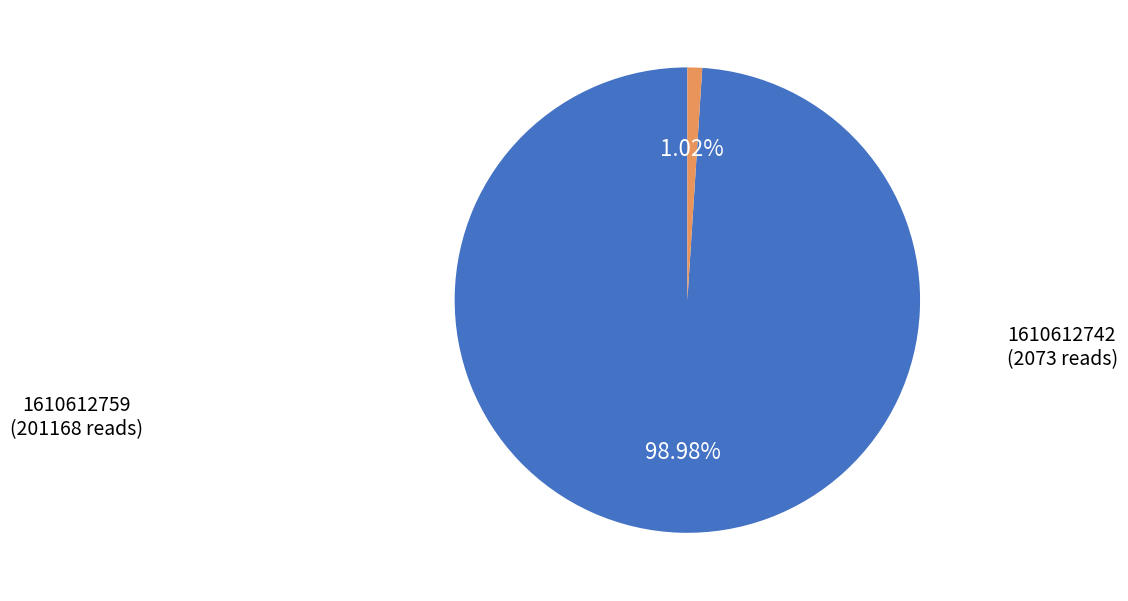

Does 1610612759 represent more than half of the total?

Yes